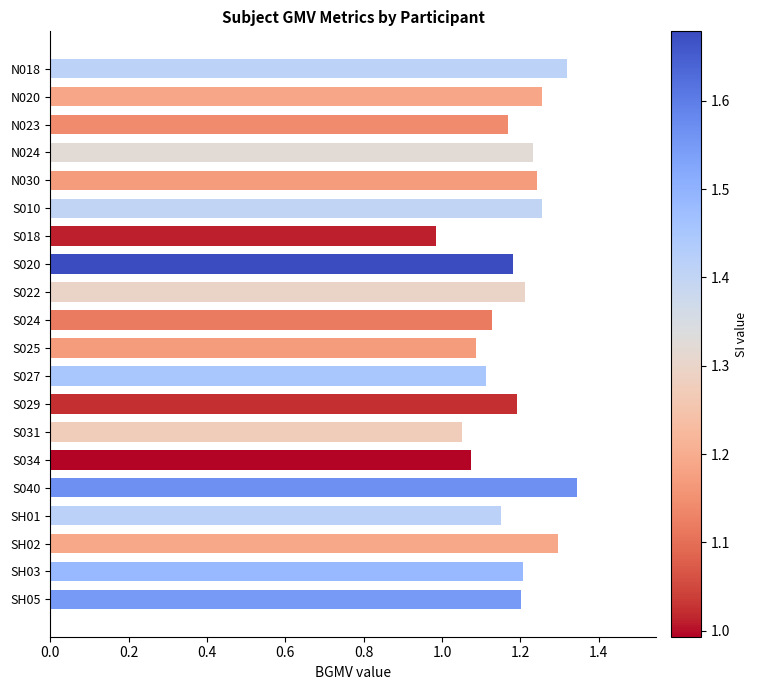

How many bars are there in total?

20